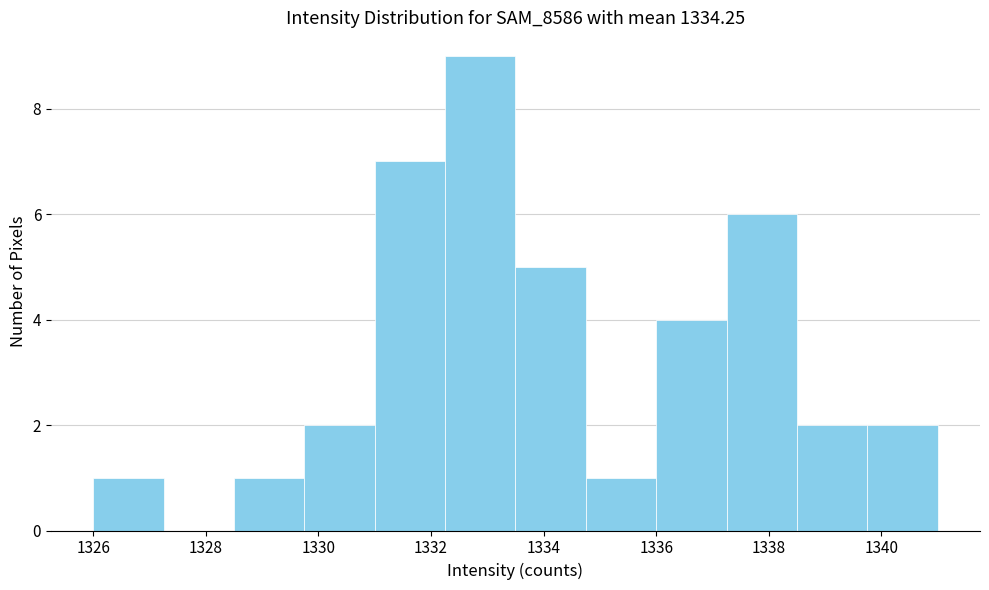

Over which range of the x-axis is the bar tallest?

1332.25 to 1333.50